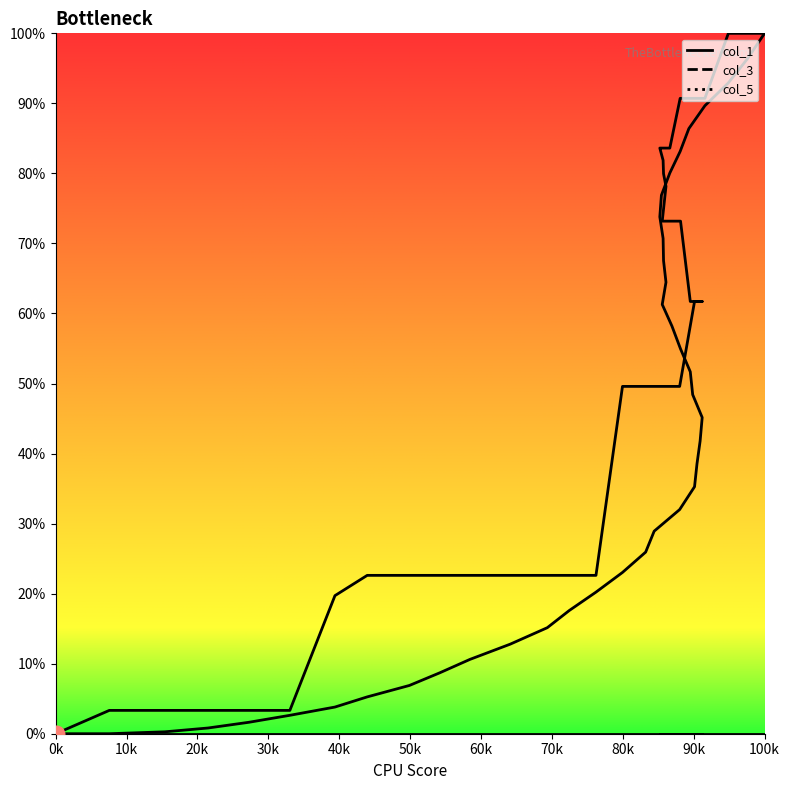

At how many categories does at least one series exceed 99?

3